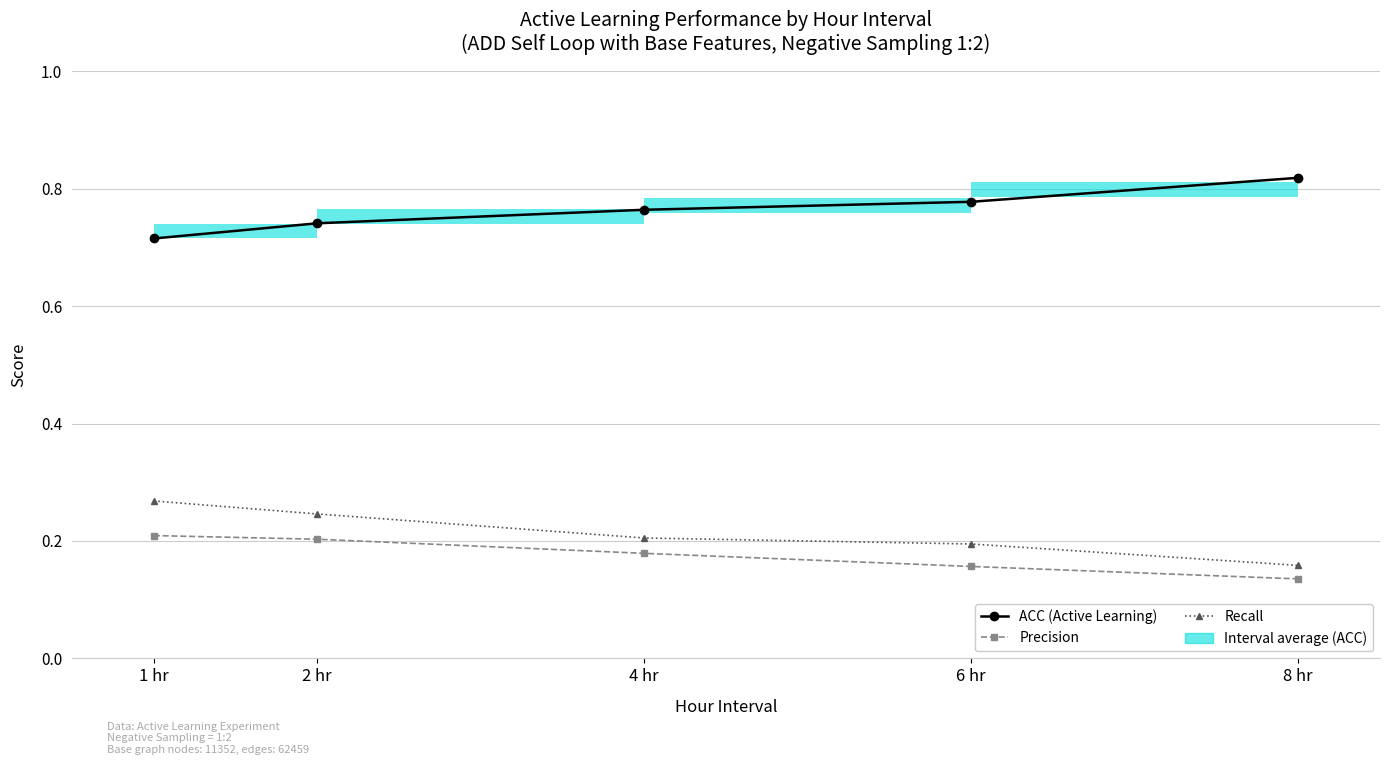

What is the difference between the highest and lowest values at 6 hr?

0.6